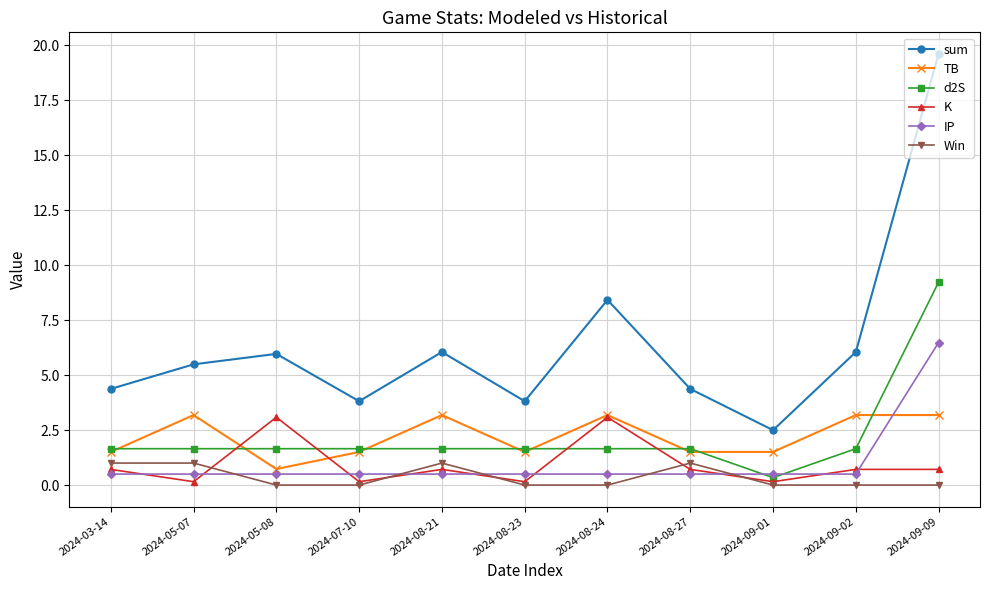

Where is the first local minimum for TB?

2024-05-08